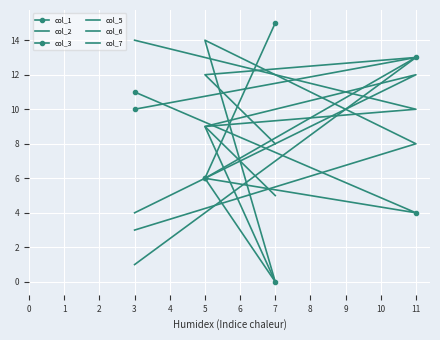

Where is the first local maximum for col_5?

11